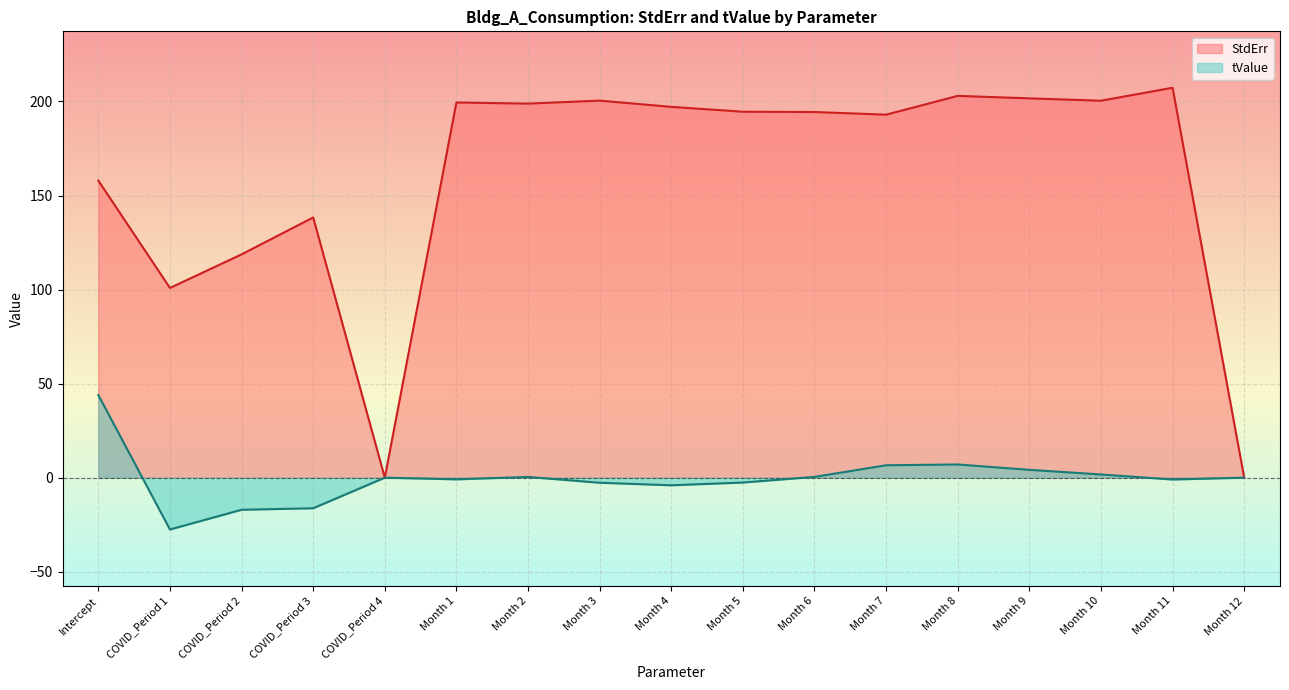

List the labels in order of StdErr value, largest first.

Month 11, Month 8, Month 9, Month 3, Month 10, Month 1, Month 2, Month 4, Month 5, Month 6, Month 7, Intercept, COVID_Period 3, COVID_Period 2, COVID_Period 1, COVID_Period 4, Month 12